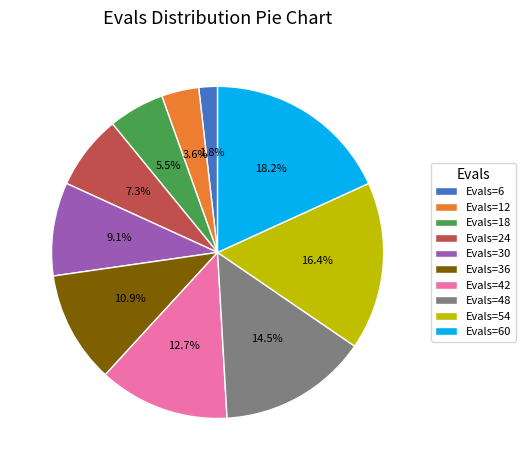

What is the largest slice in the pie chart?

Evals=60